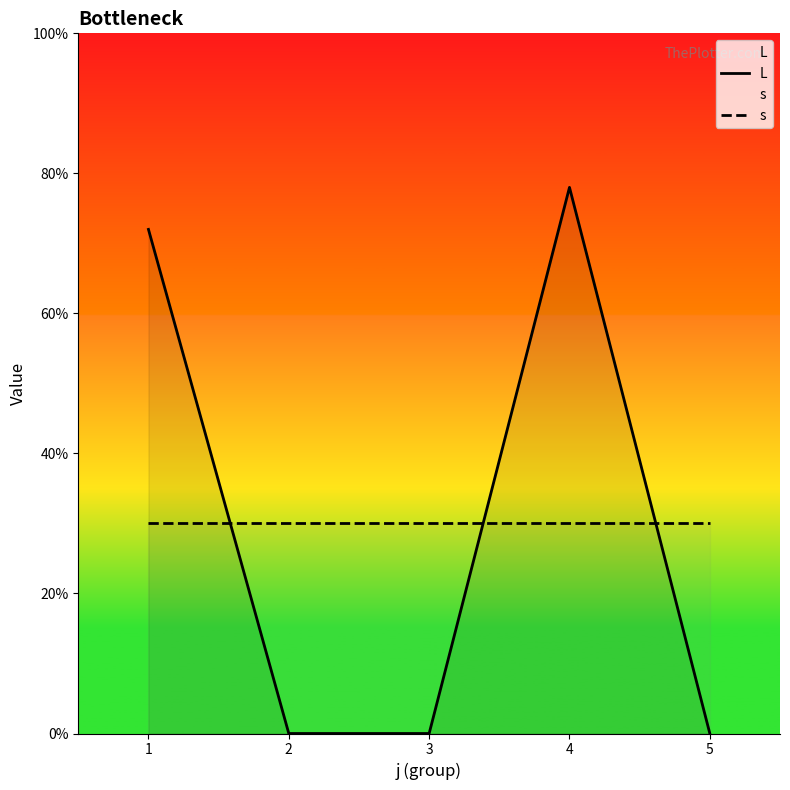

True or false: s has more than 2 points higher than both neighbors.

False